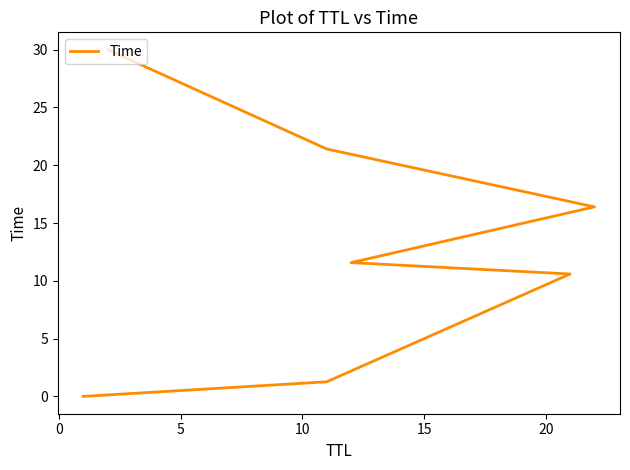

How many lines are shown in the chart?

1